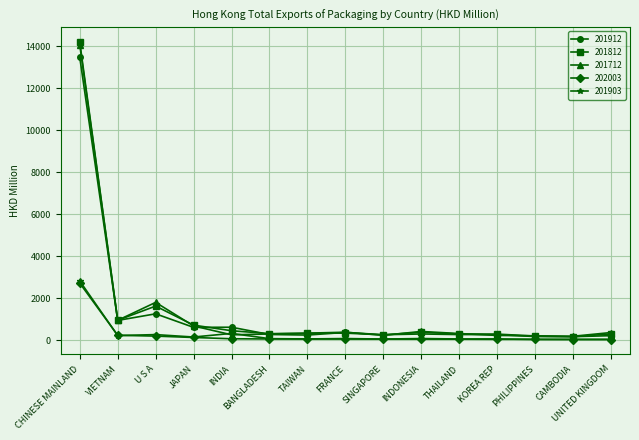

True or false: 201912 and 201903 intersect in this chart.

False